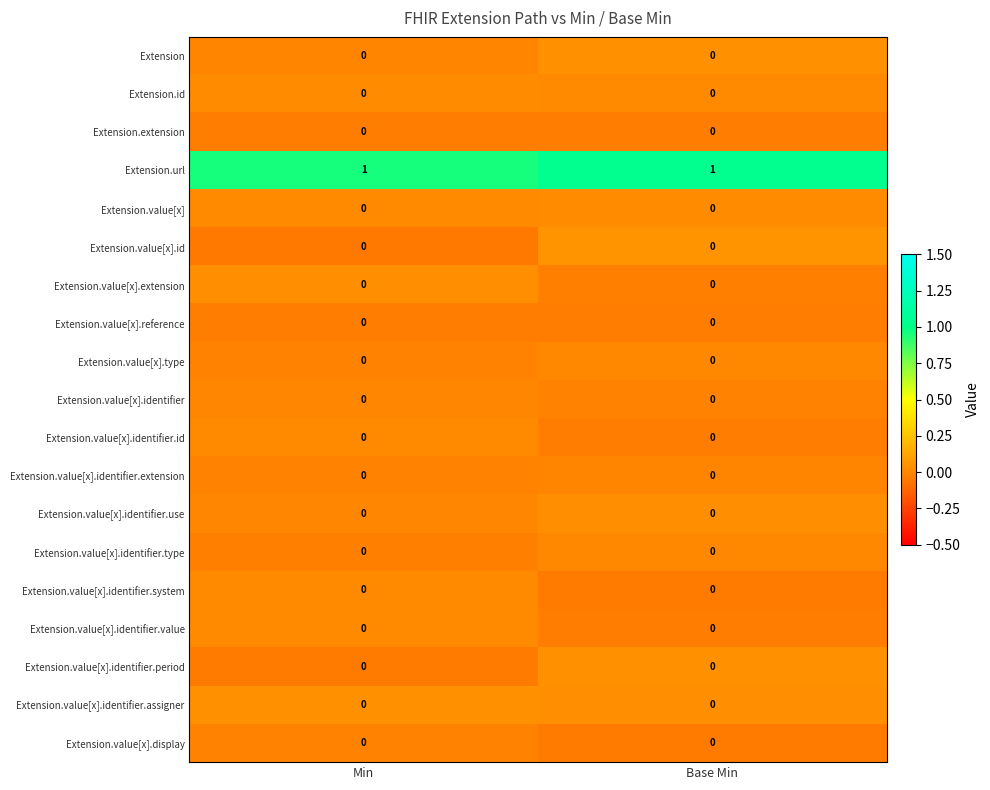

True or false: Extension.value[x].type has a value of 0 at Min.

True